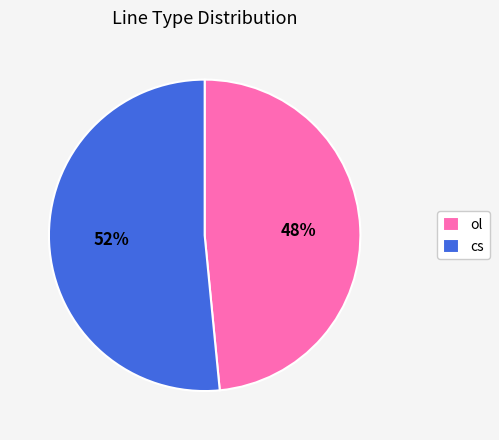

To the nearest percent, what portion does cs represent?

52%